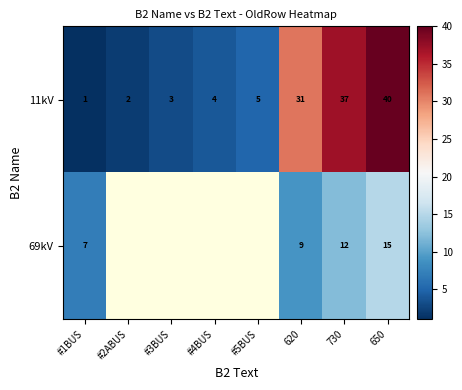

What is the sum of the 11kV values at #2ABUS and 730?

39